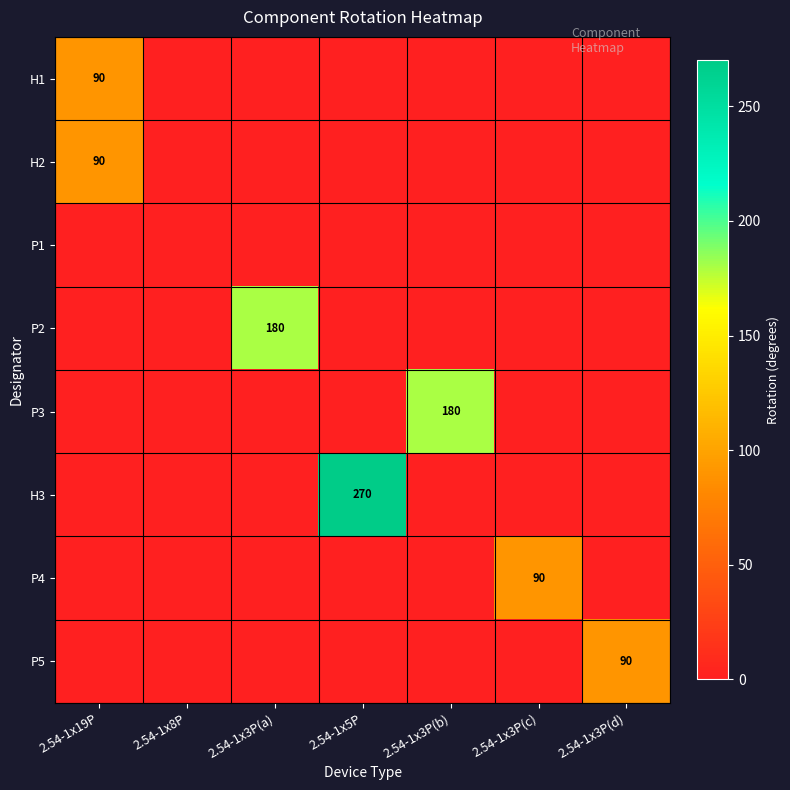

The P5 series shows 90 at 2.54-1x3P(d). True or false?

True